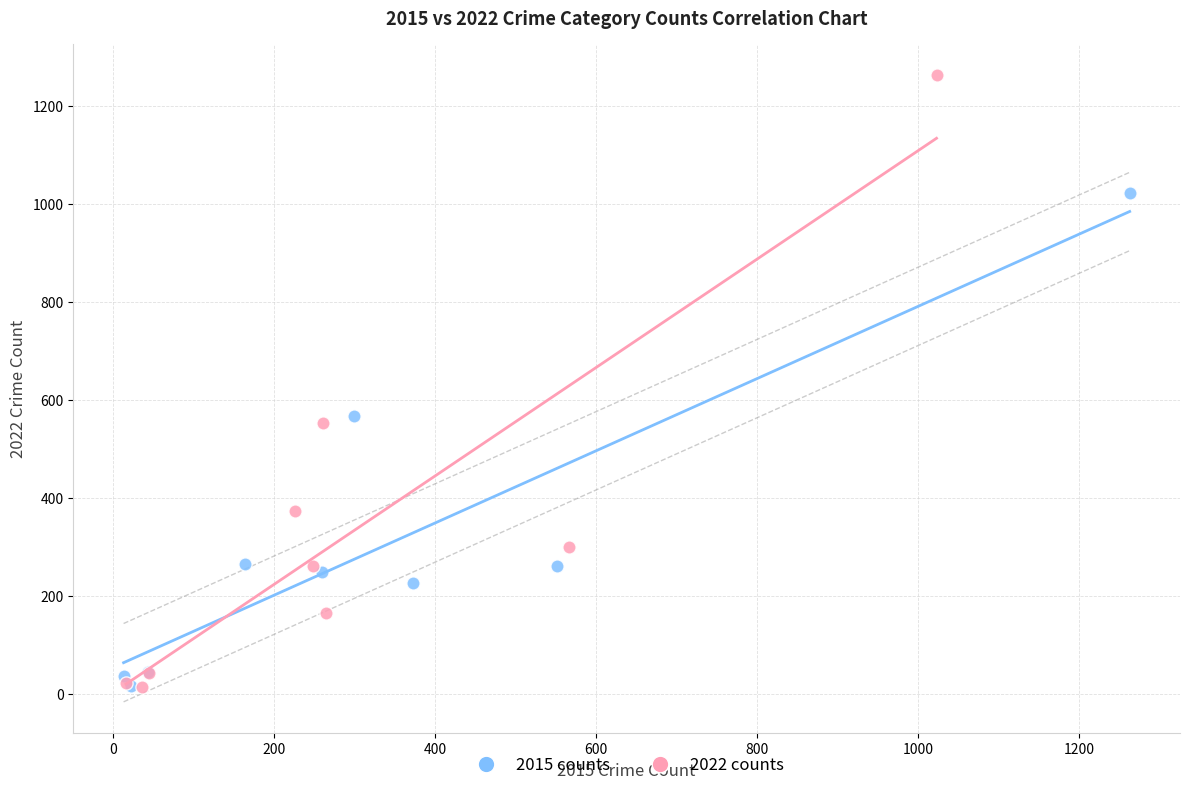

Which series contains the highest Y value?

2022 counts